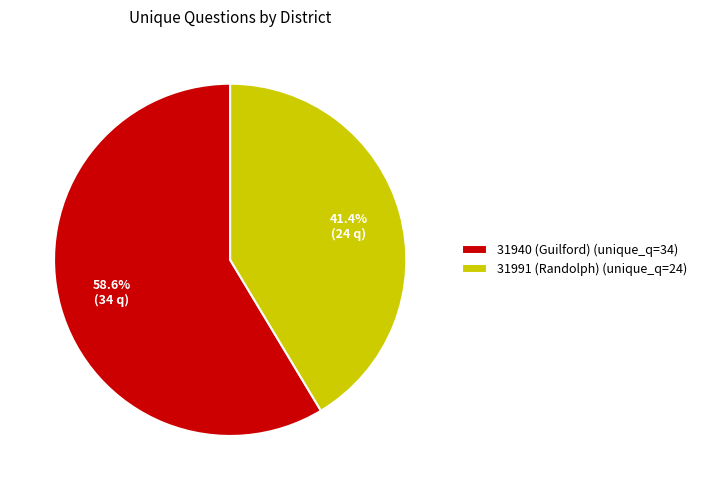

How much of the chart is everything except 31940 (Guilford)?

41.4%